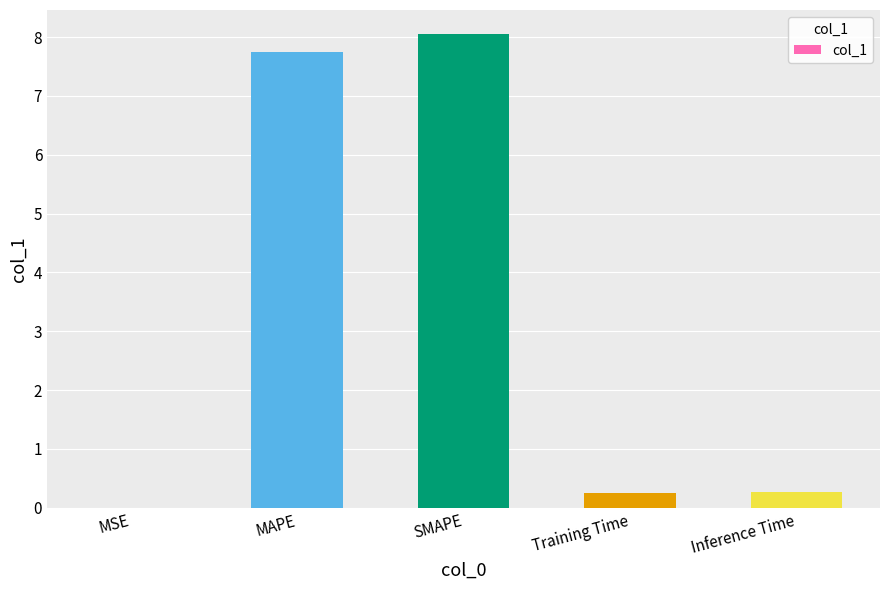

Between SMAPE and MSE, which is larger?

SMAPE